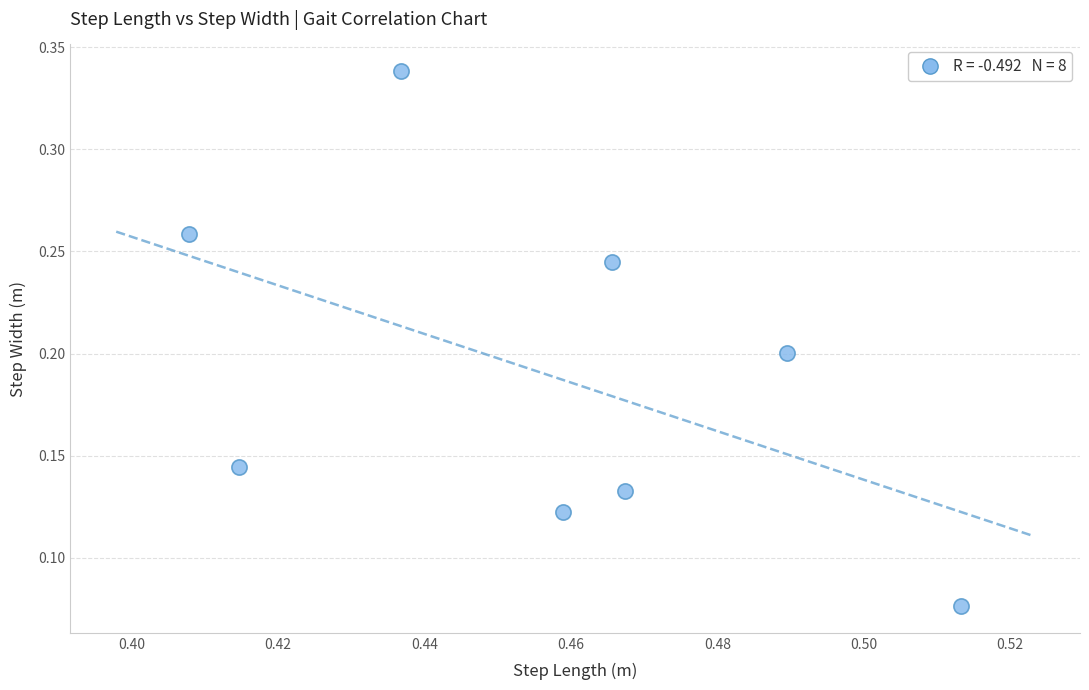

What is the average X value?

0.5